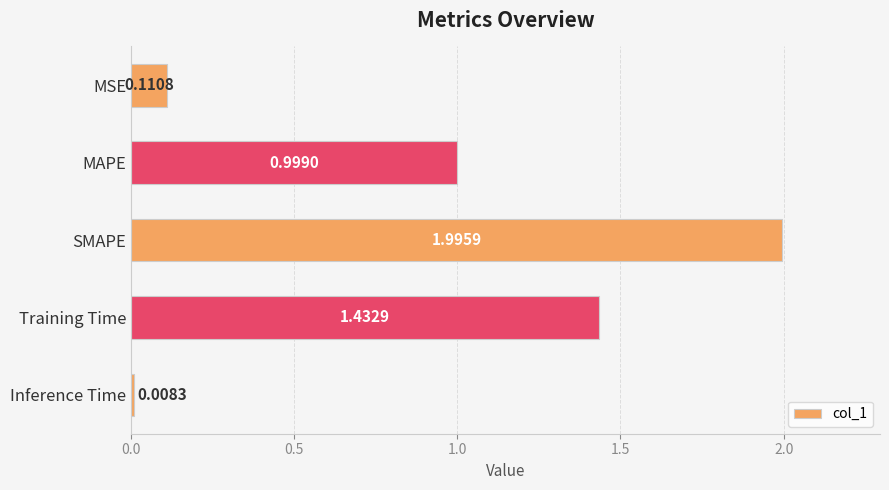

What is the sum of all values?

4.5